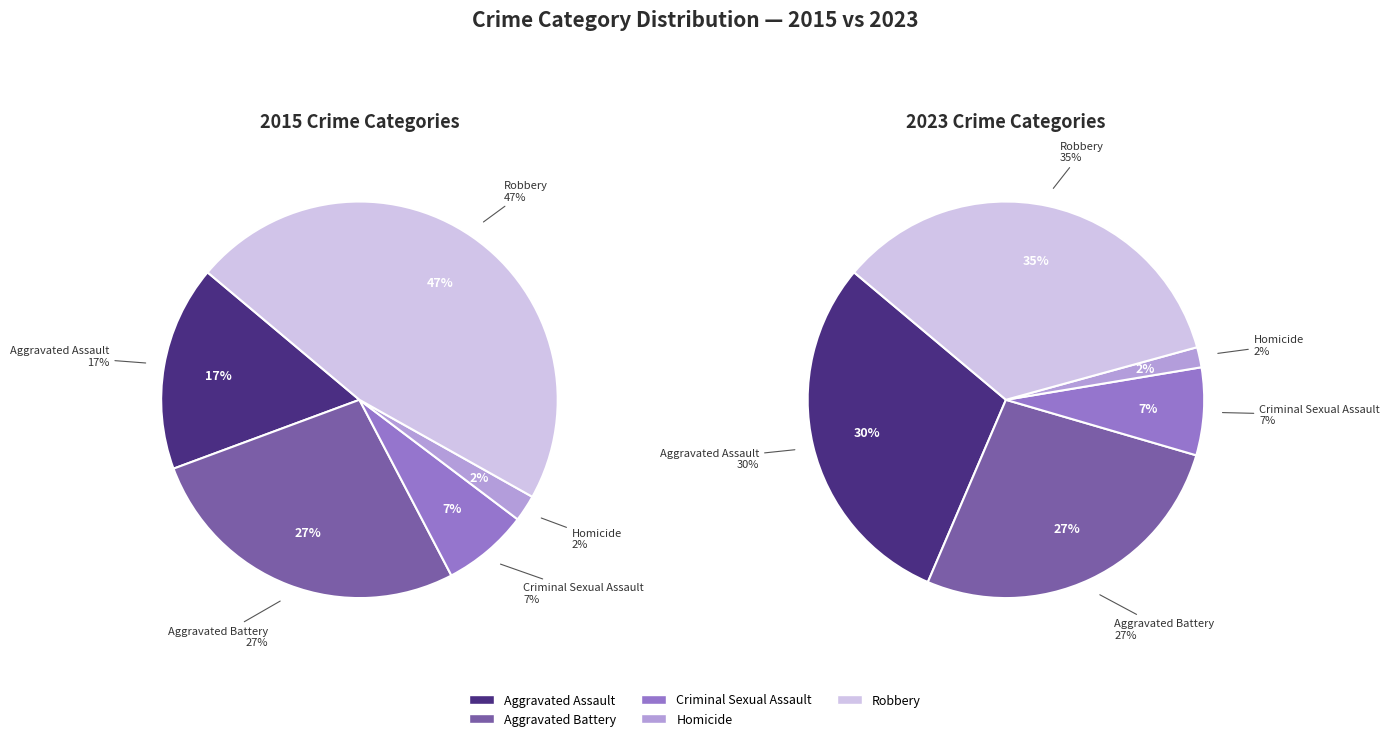

To the nearest percent, what is the combined percentage of values_2015 and 2?

34%